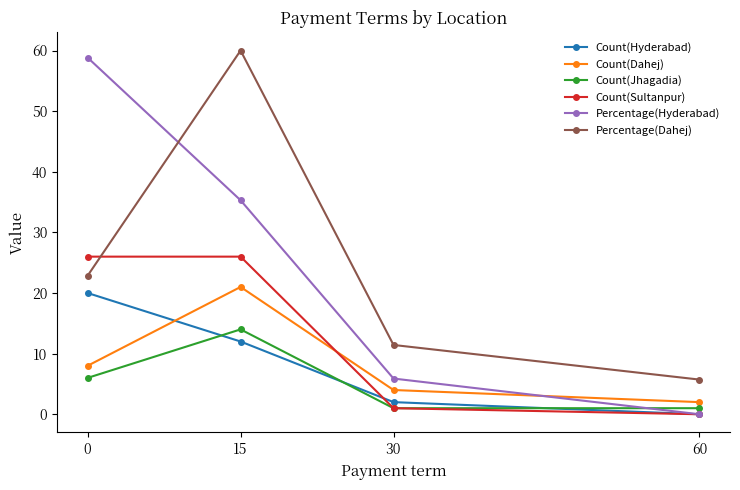

What is the sum of all Percentage(Hyderabad) values?

100.0